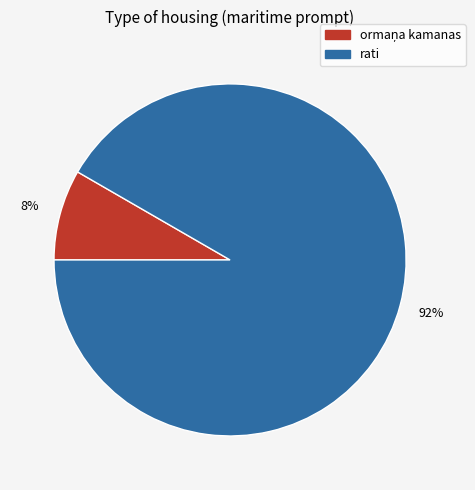

What percentage is the rati slice, to the nearest percent?

92%